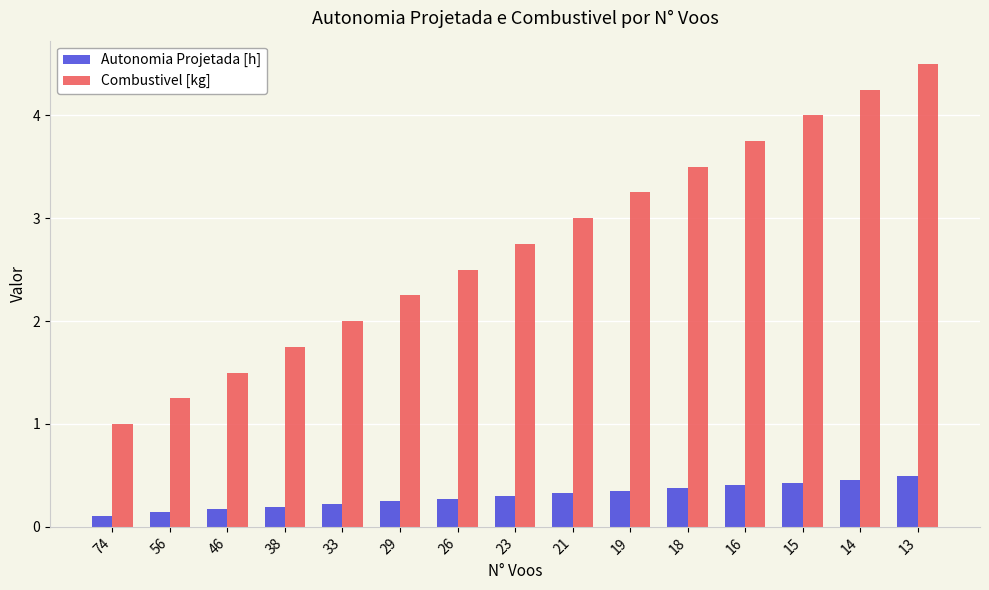

Rank the series at 23 from highest to lowest value.

Combustivel [kg], Autonomia Projetada [h]